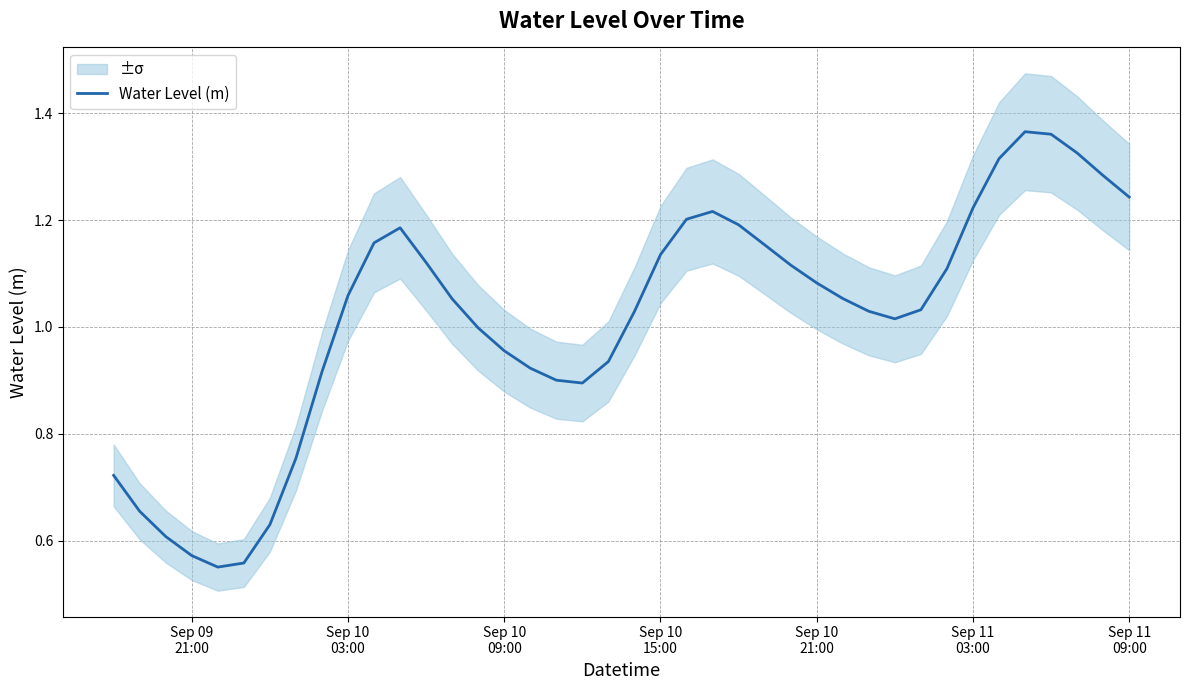

How many data points are less than 1?

15